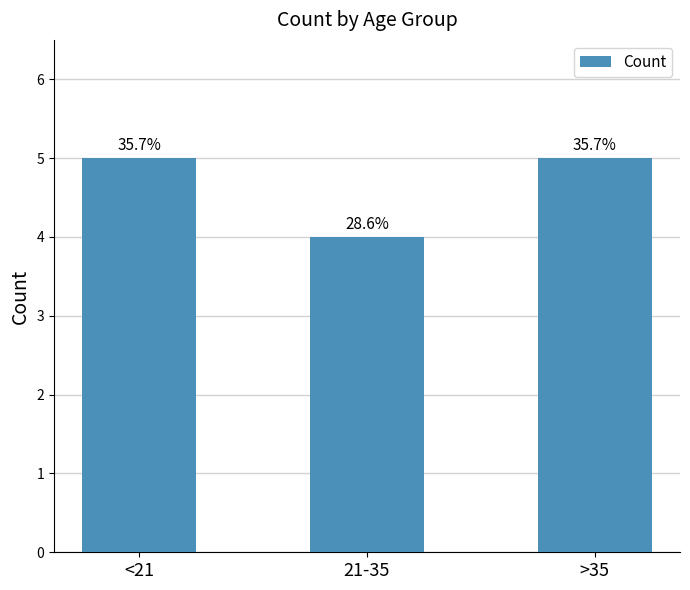

Does the chart contain stacked bars?

No